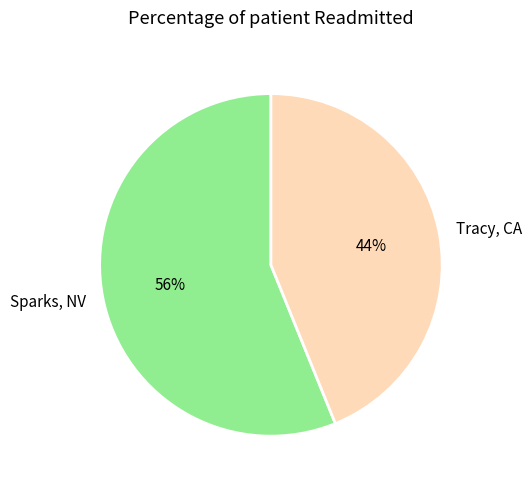

Which slice is the smallest?

Tracy, CA